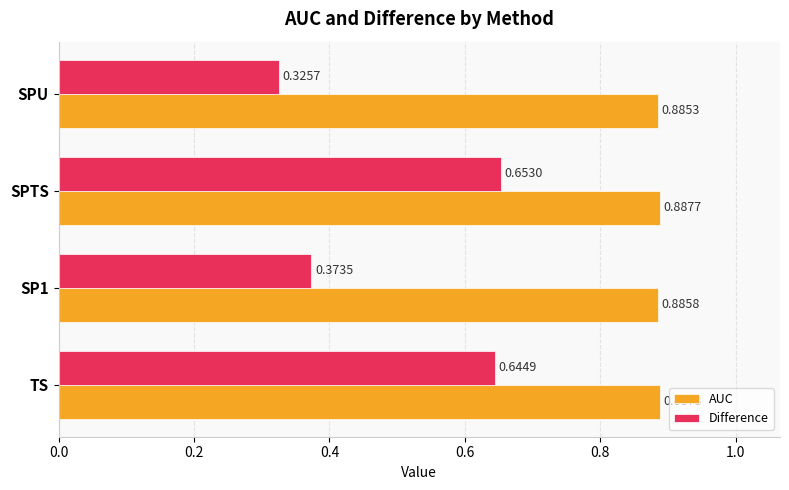

At which category is the sum across all series the highest?

SPTS